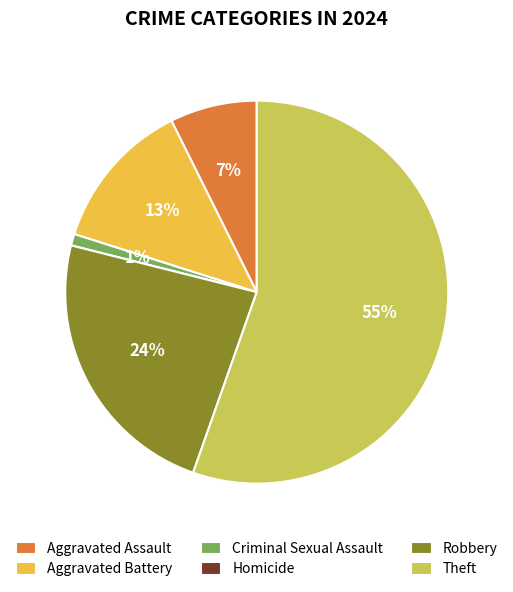

To the nearest percent, what portion does Aggravated Battery represent?

13%